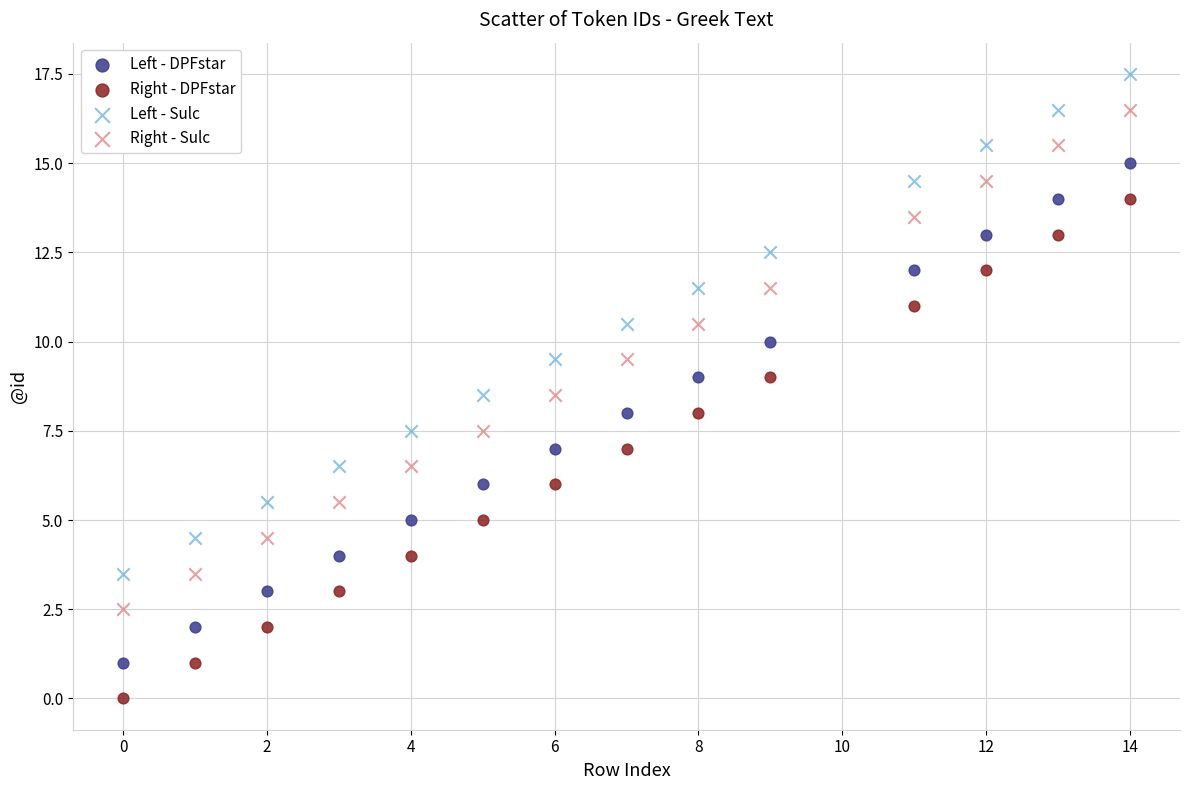

Which series reaches the minimum Y coordinate?

Right - DPFstar